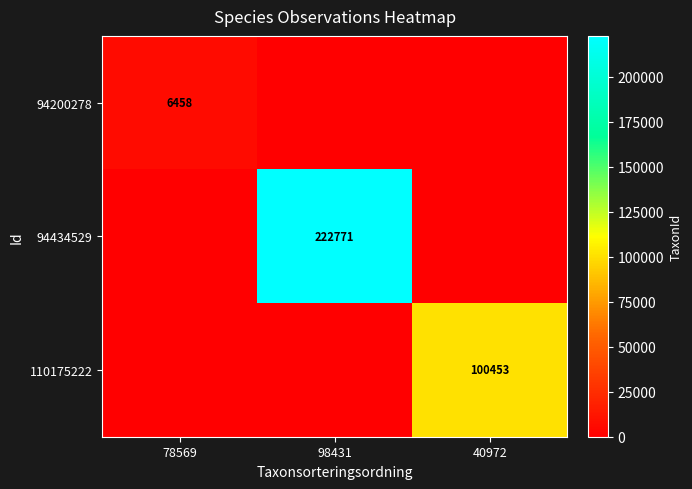

Is it true that 94434529 equals 361459 at 98431?

False